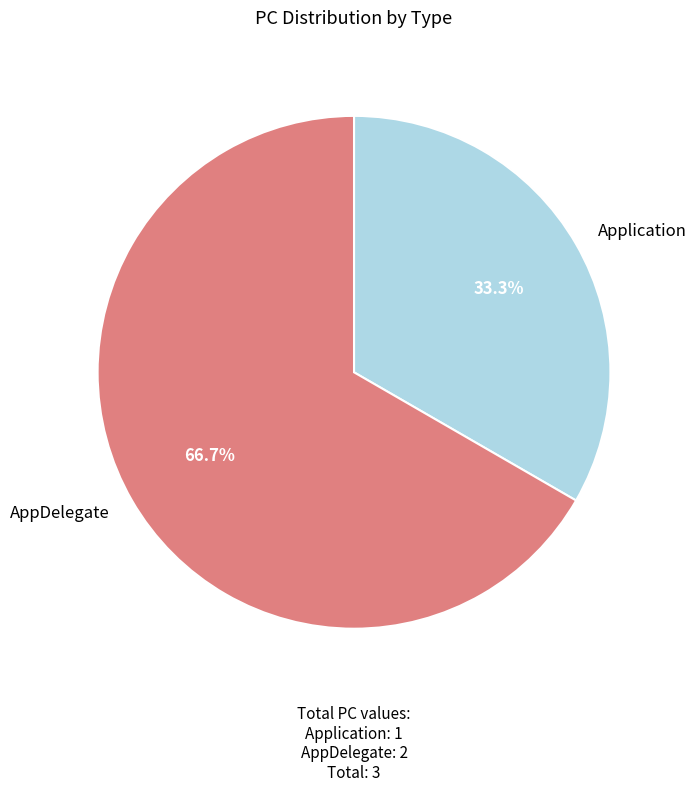

What portion of the pie excludes AppDelegate?

33.3%